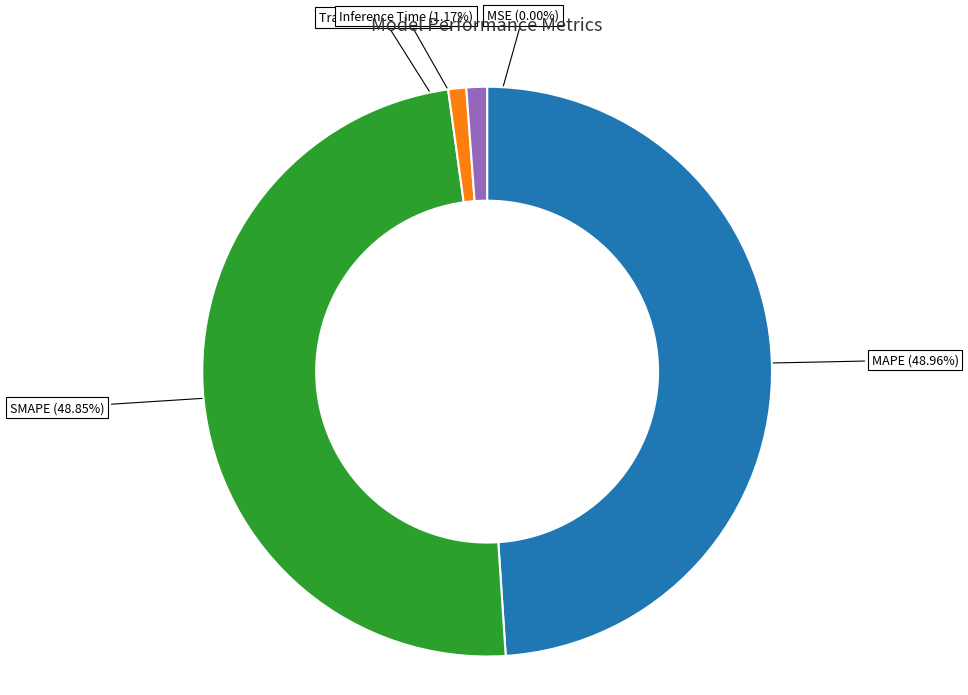

Does MAPE represent more than half of the total?

No